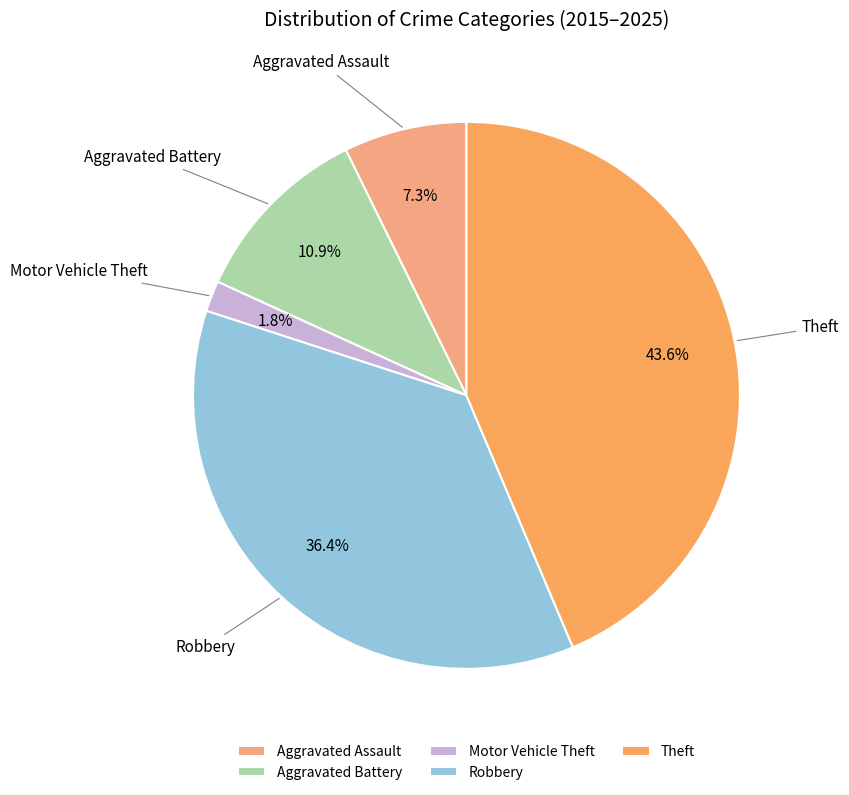

Is Aggravated Assault the majority of the pie?

No